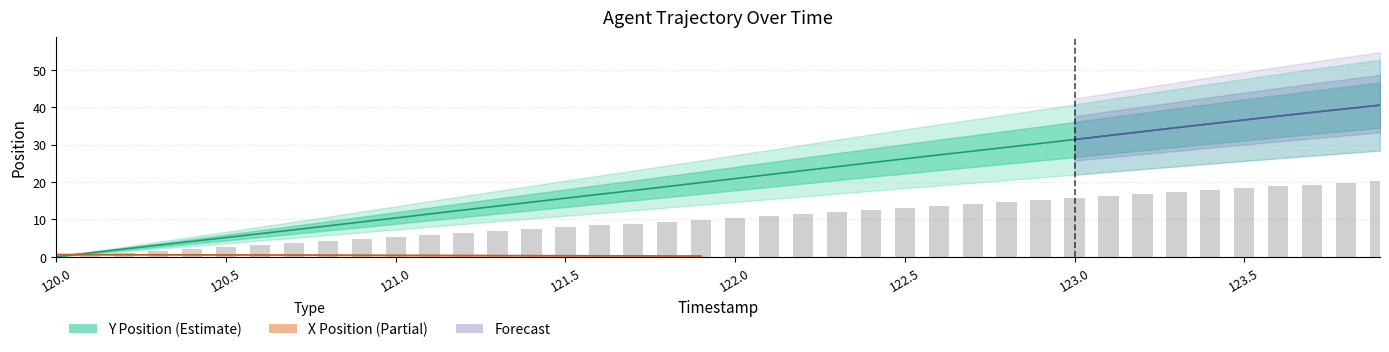

How many values are below 20?

20